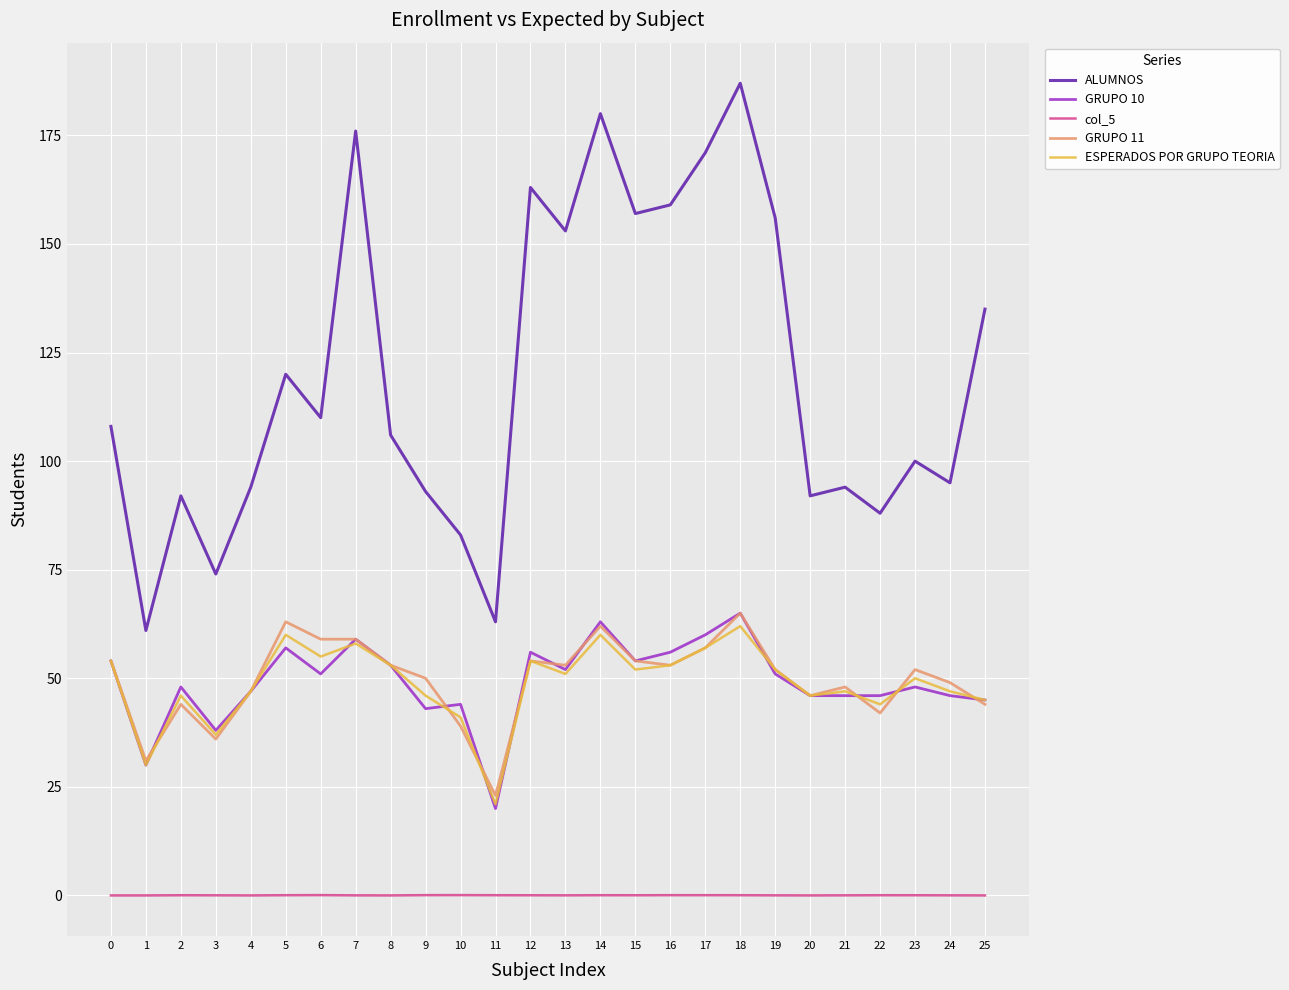

Does the chart display data point markers on the line(s)?

No